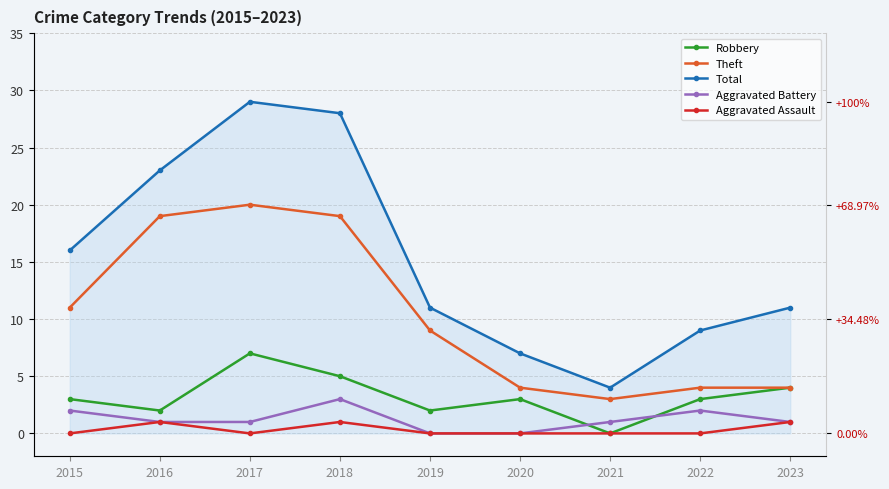

What is the sum of all Aggravated Assault values?

3